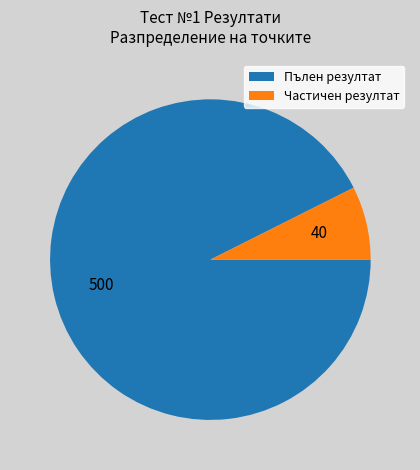

Is there any slice that represents more than half of the pie?

Yes